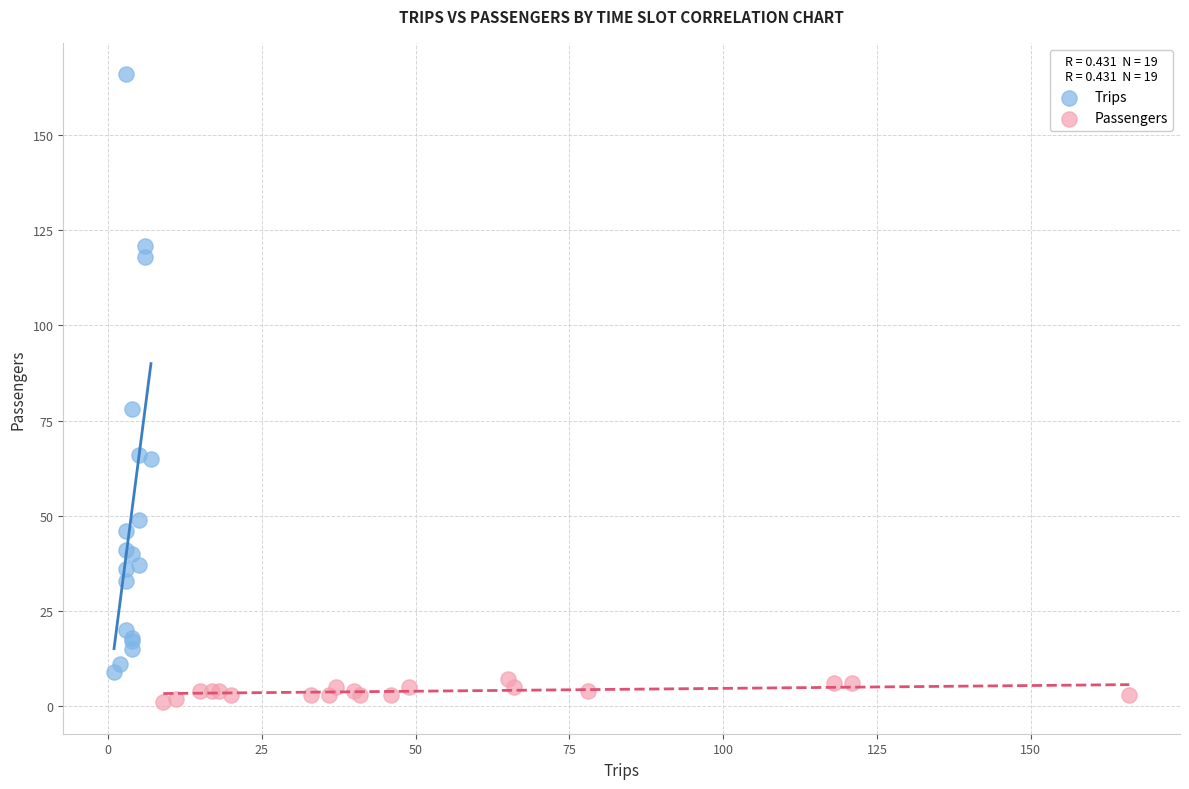

Which series contains the lowest Y value?

Passengers